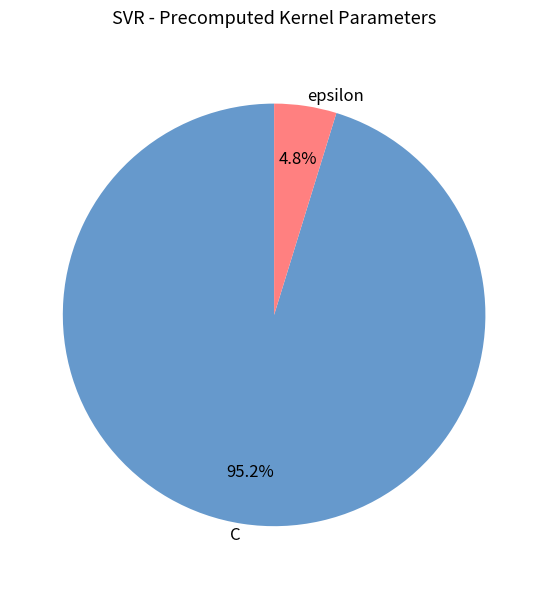

To the nearest percent, what is the difference between the epsilon and C slice percentages?

90%